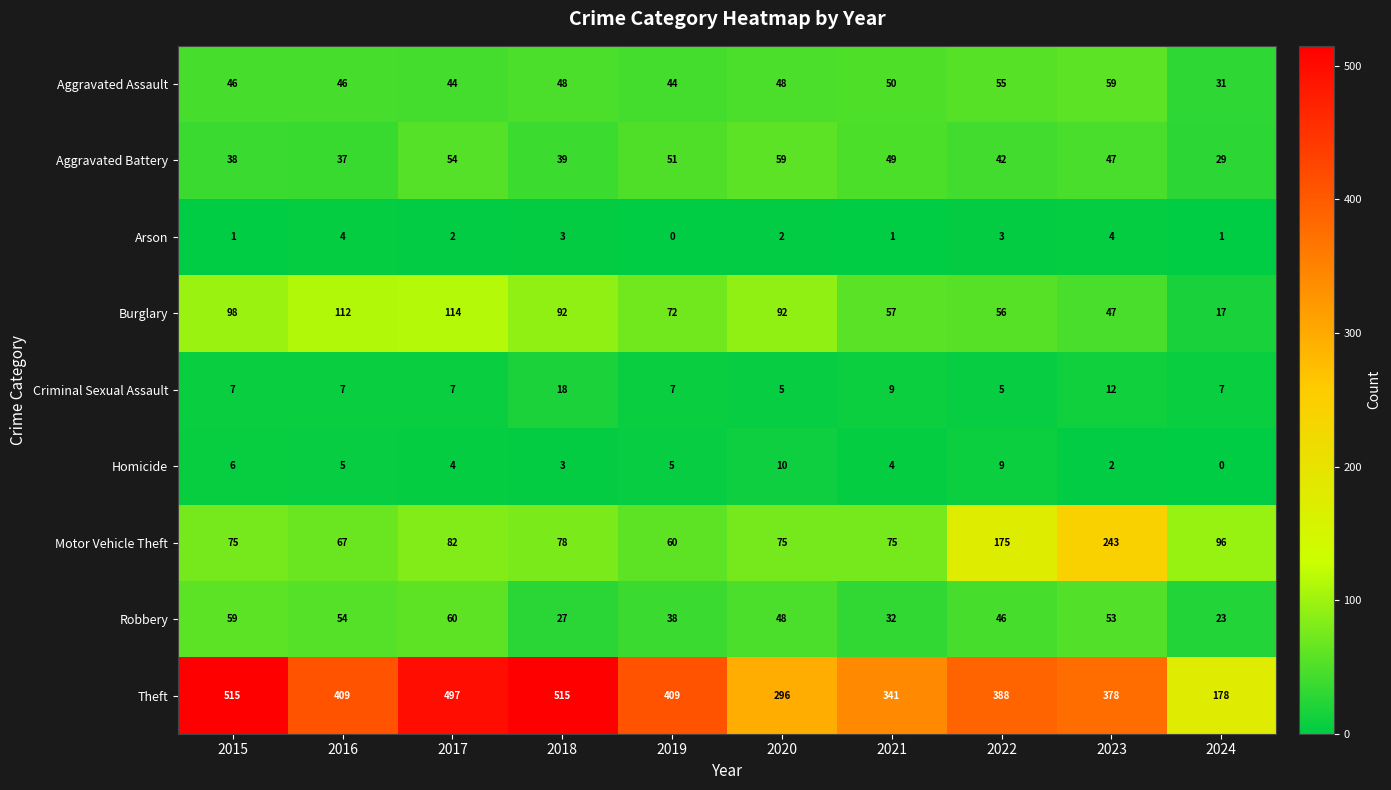

At which label is Criminal Sexual Assault closest to 11?

2023